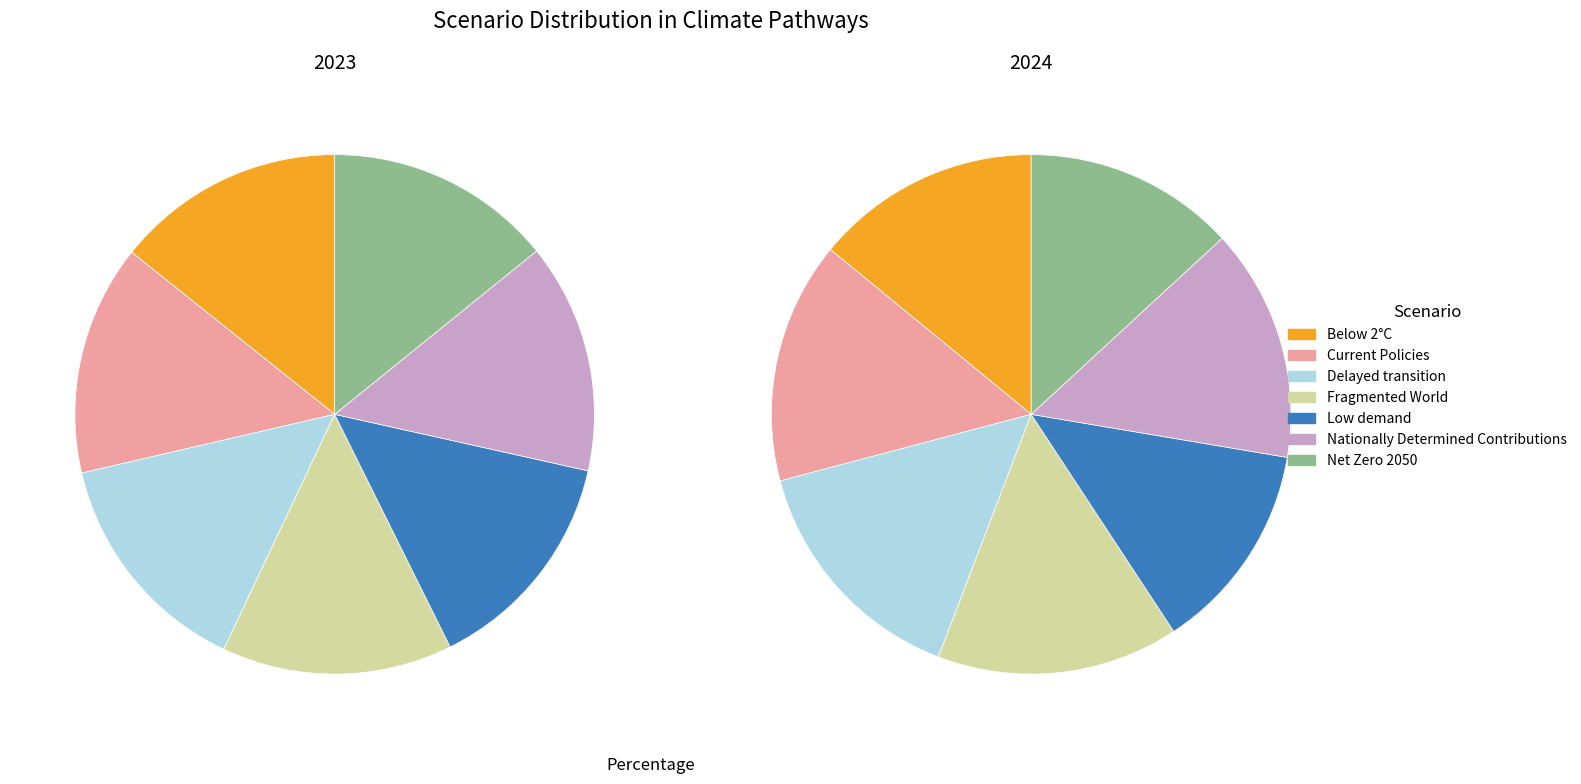

Combined, what portion of the pie is Fragmented World and Below 2°C?

28.6%